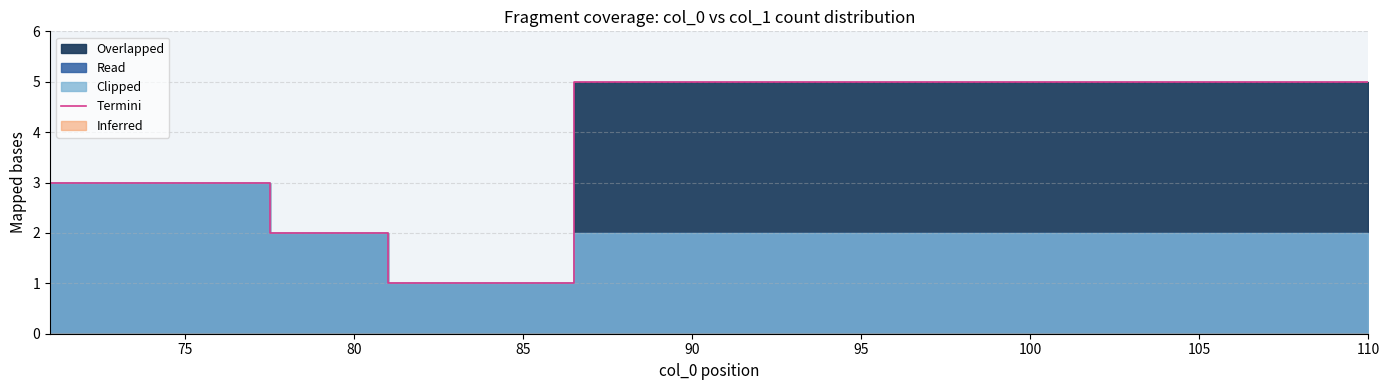

What is the average value?

4